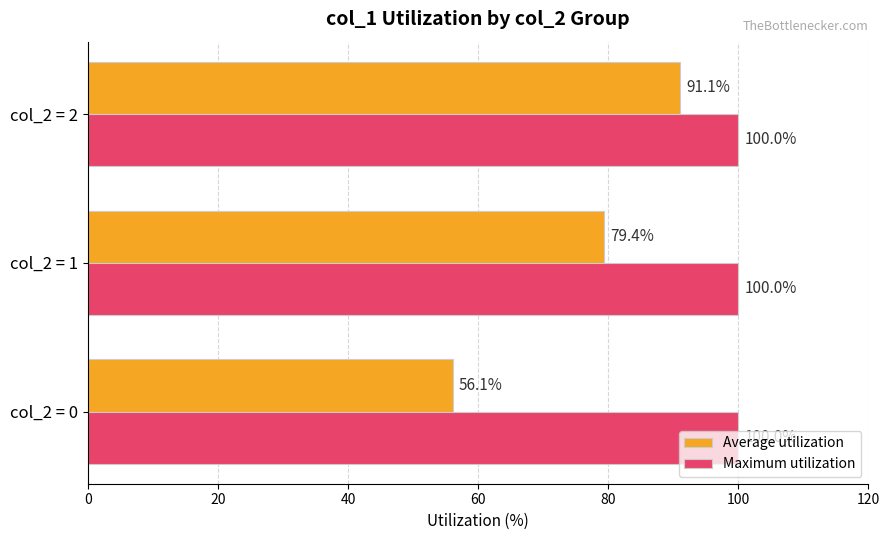

Which series has the largest range (max minus min)?

Average utilization